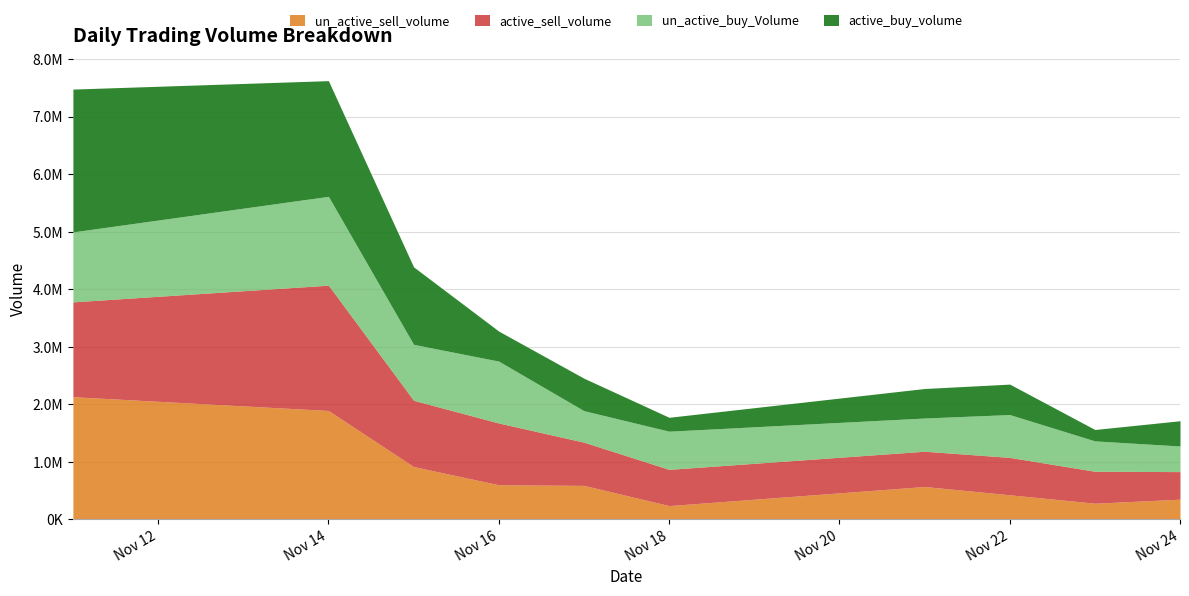

Which series has the widest spread of values?

active_buy_volume